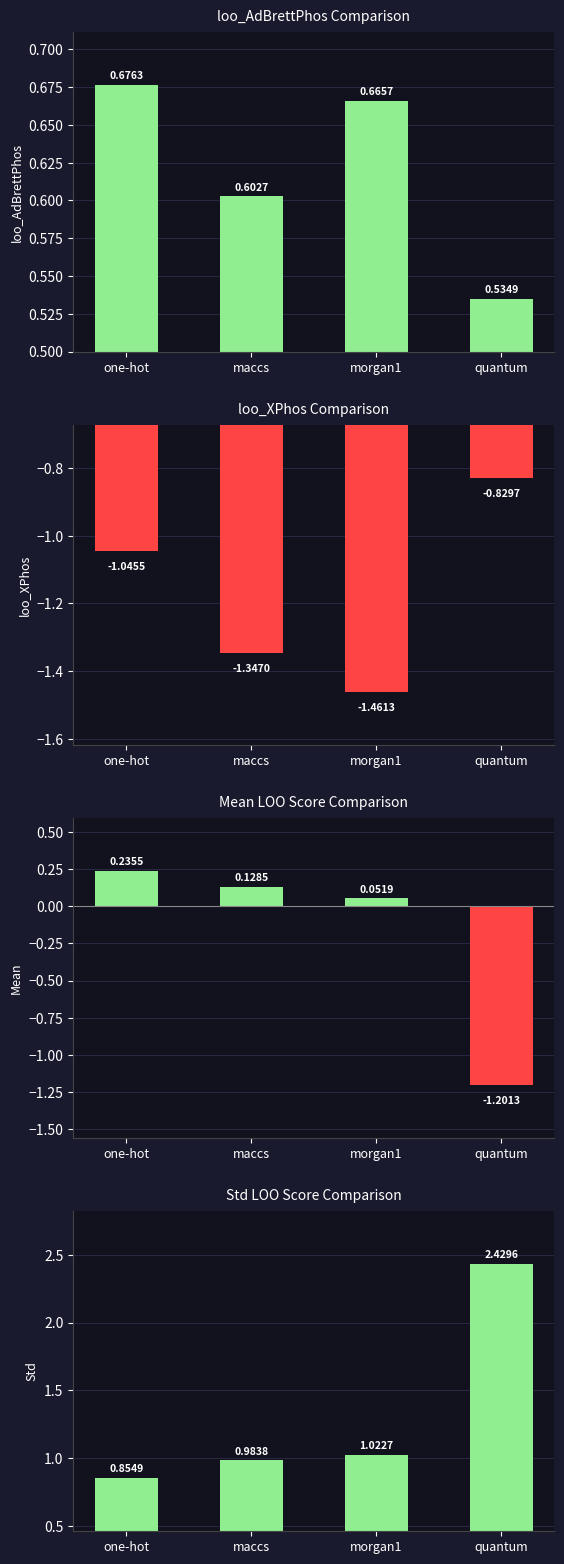

What are all the series names shown in the legend?

loo_AdBrettPhos, loo_XPhos, Mean, Std